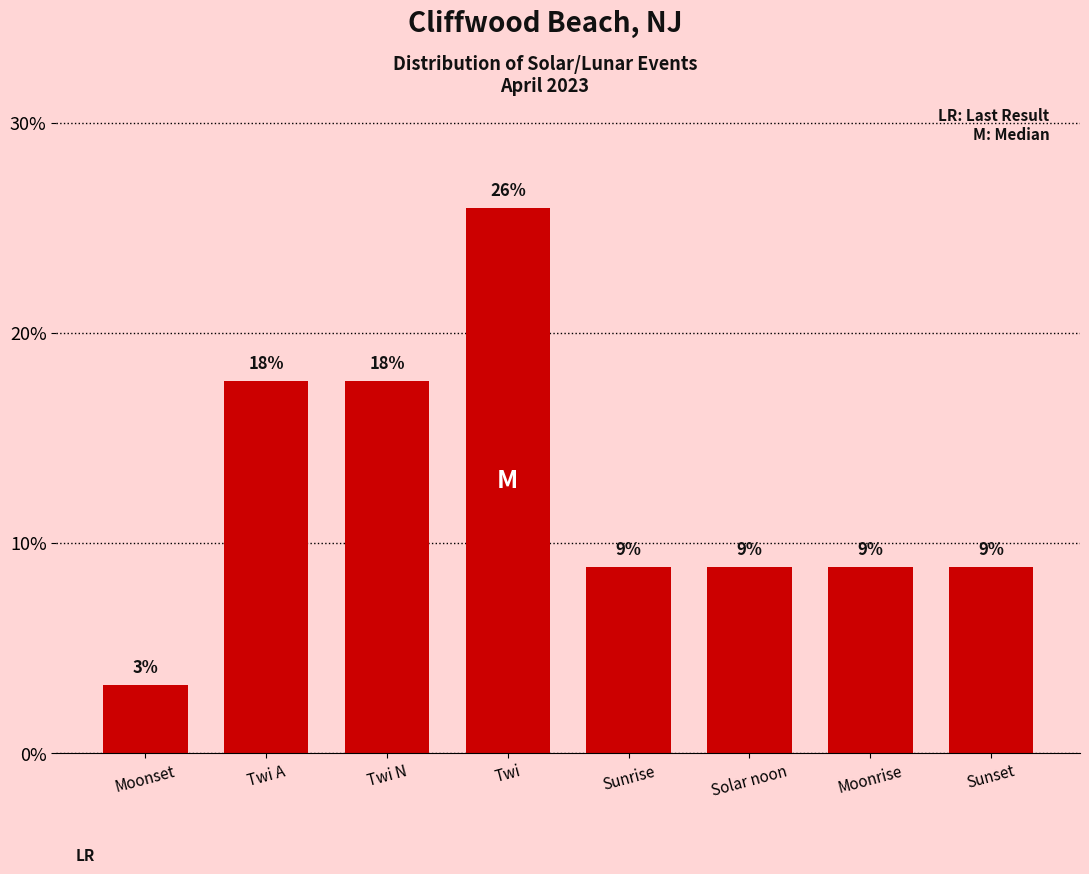

How many bars are there in total?

8